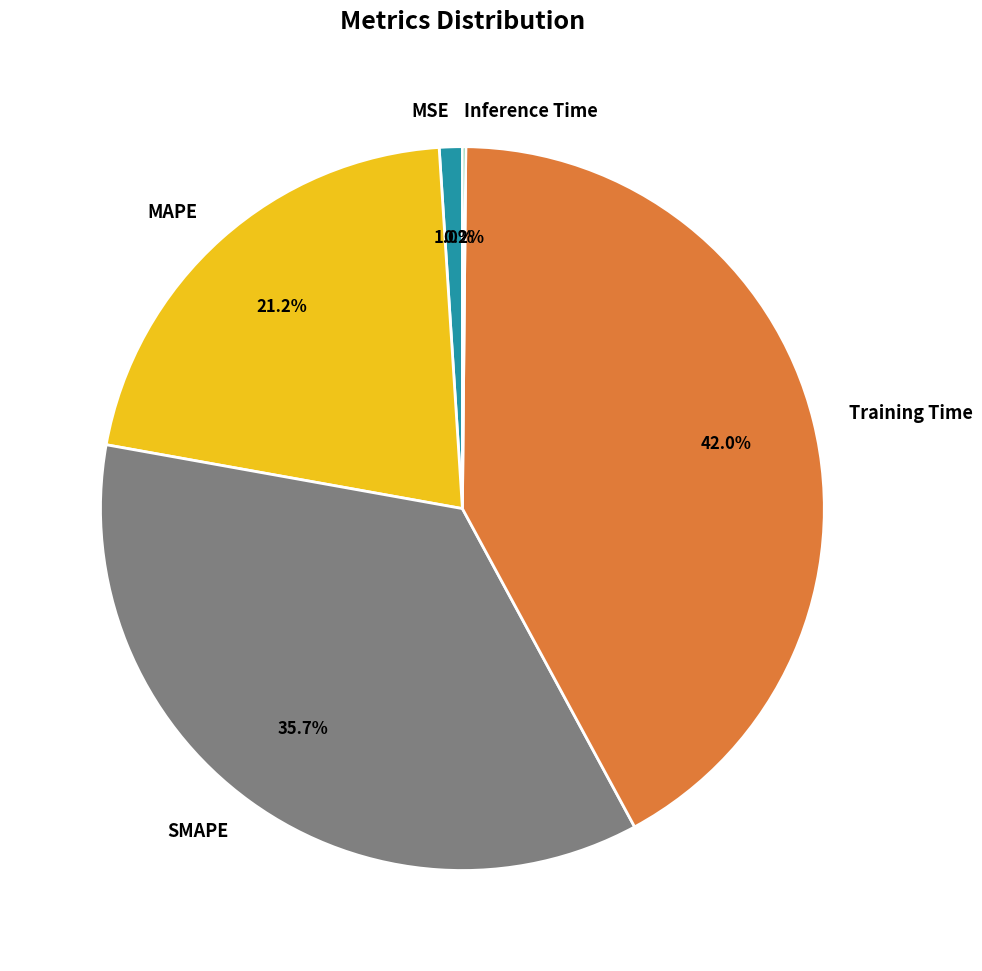

To the nearest percent, what percentage of the pie is SMAPE?

36%